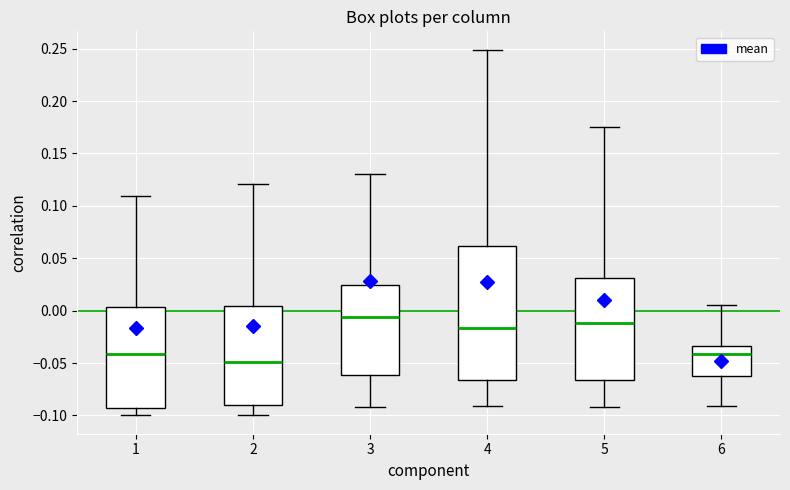

Which box's median line is the lowest?

2